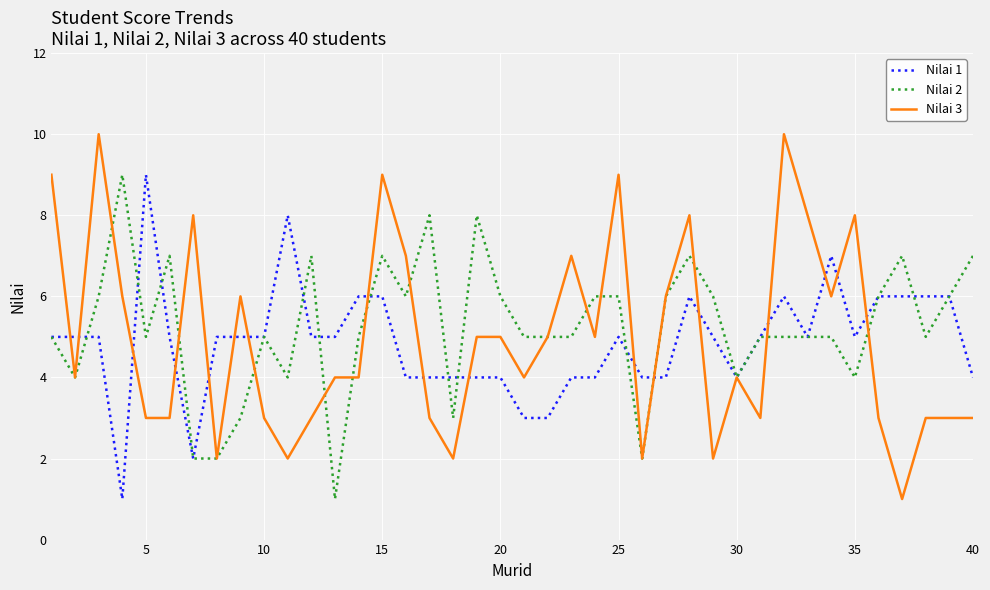

What is the greatest value displayed?

10